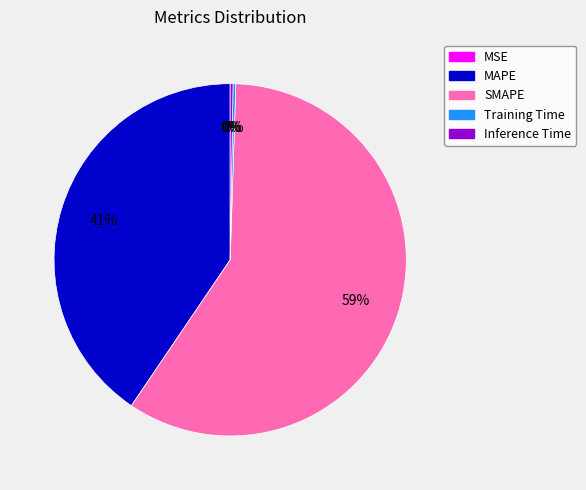

To the nearest percent, what portion does MAPE represent?

41%